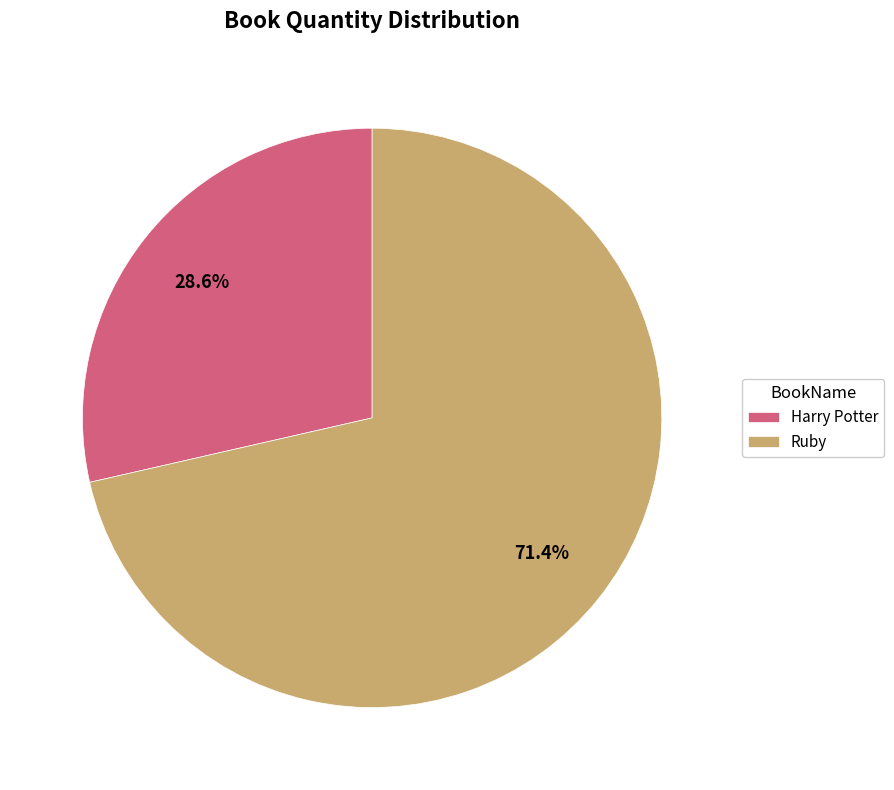

To the nearest percent, what is the difference between the Ruby and Harry Potter slice percentages?

43%